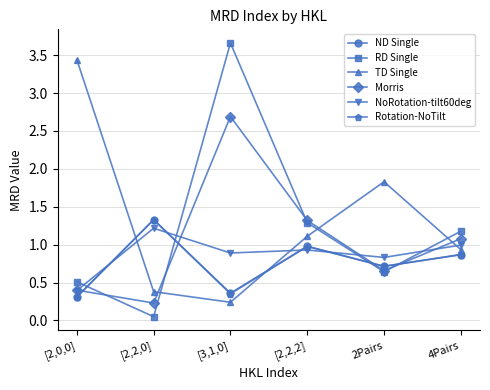

Is this an area chart (filled region under the line)?

No